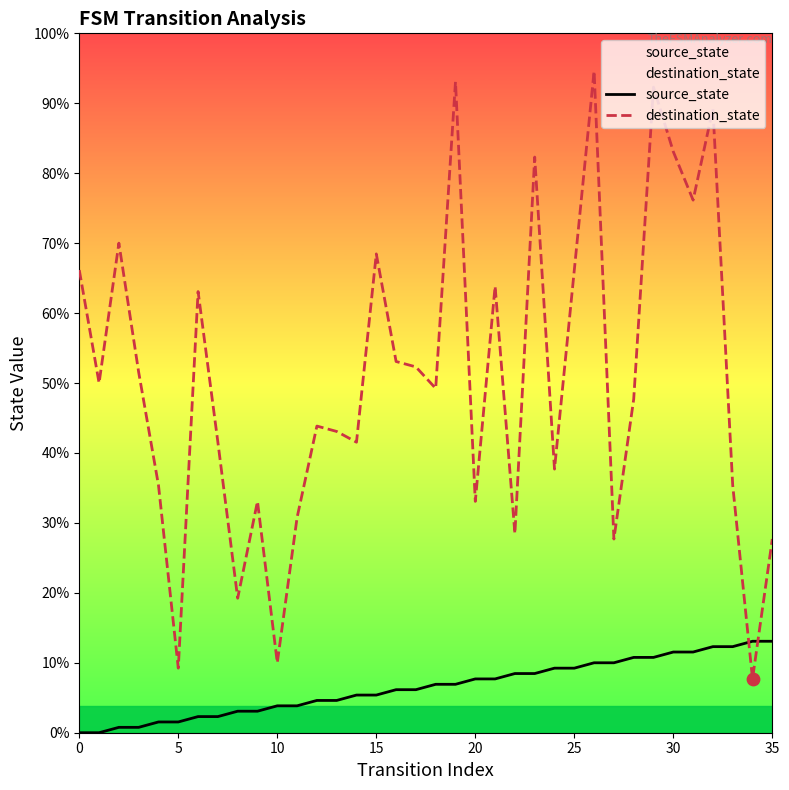

Which series contains the lowest Y value?

source_state